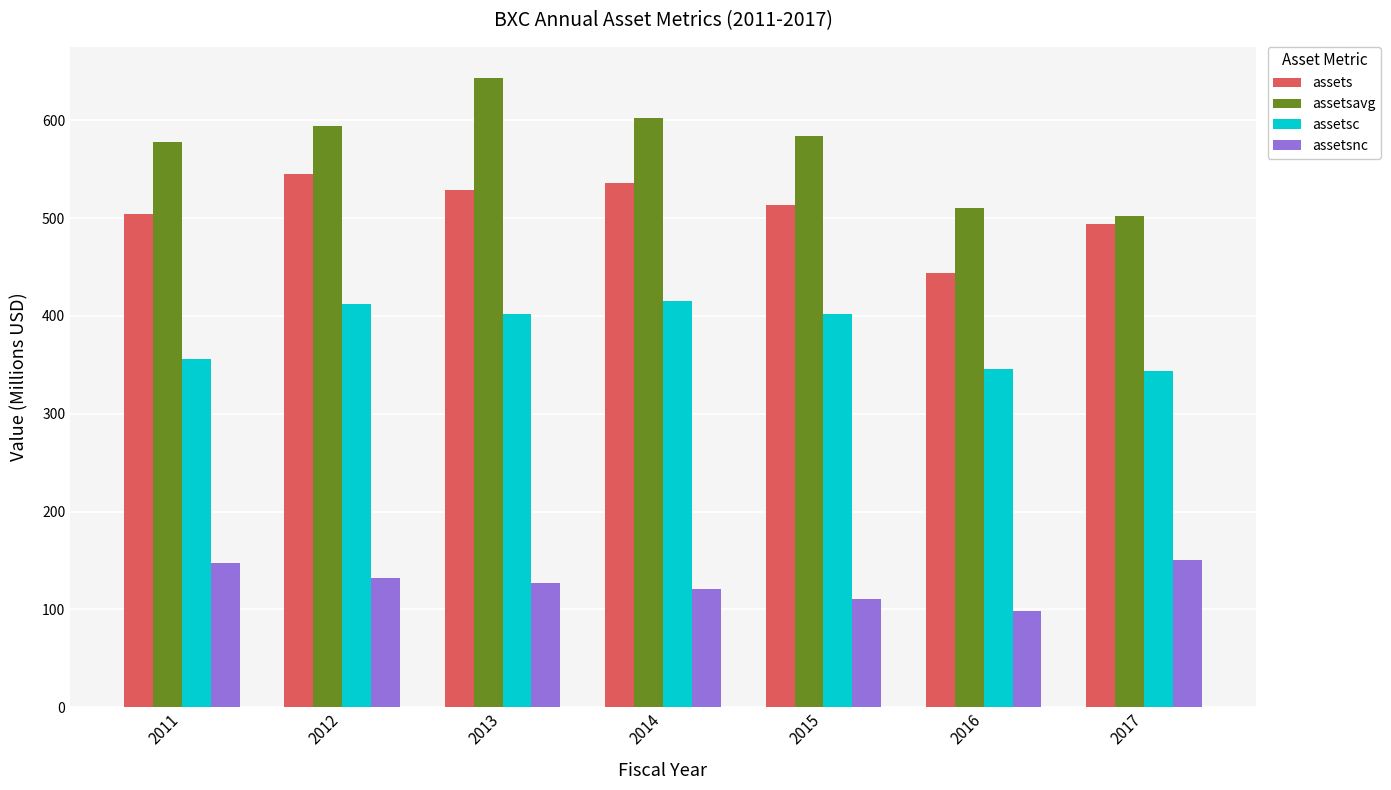

At how many categories does at least one series exceed 534?

5